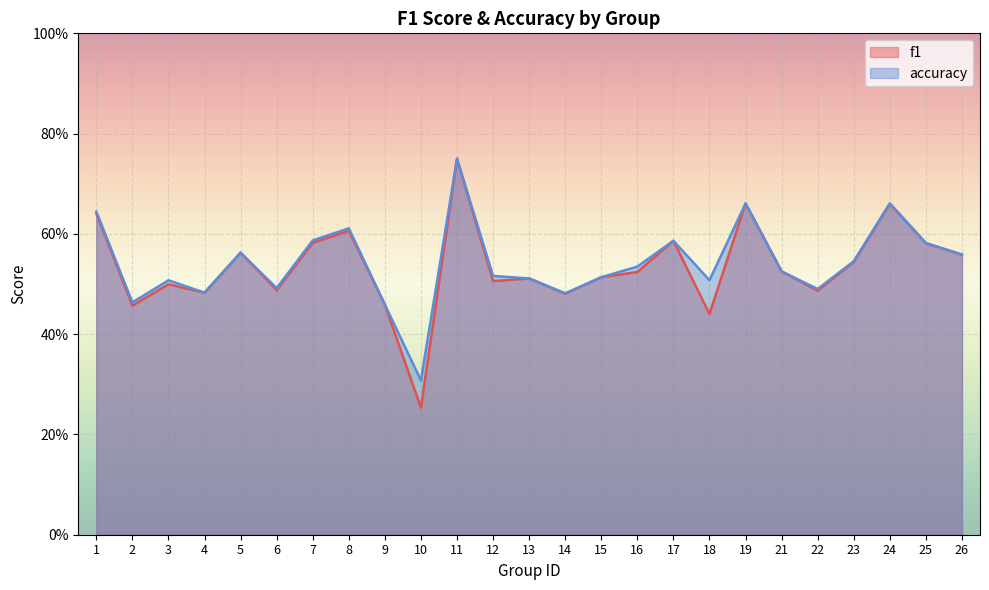

Rank the series at 6 from highest to lowest value.

accuracy, f1